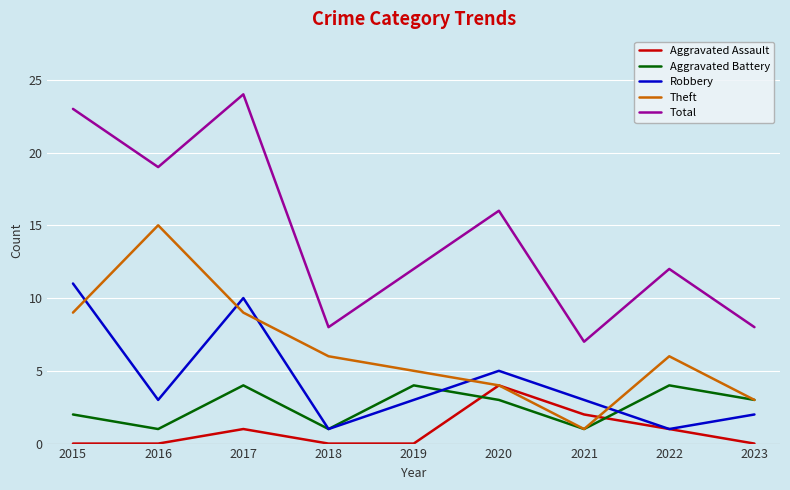

Which category has the lowest value in the Theft series?

2021